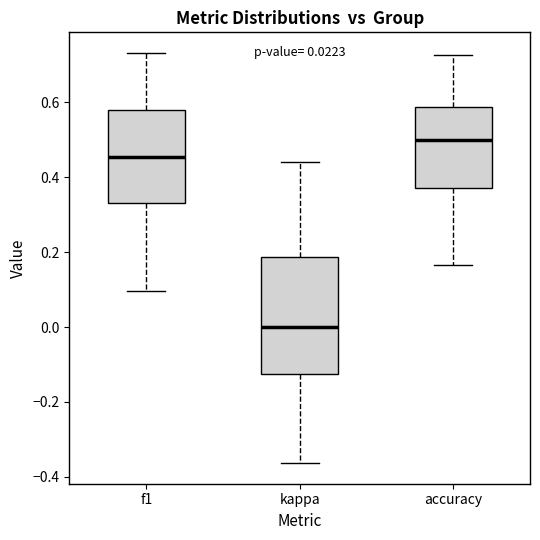

Comparing the boxes themselves (not the whiskers), which one is the tallest?

kappa